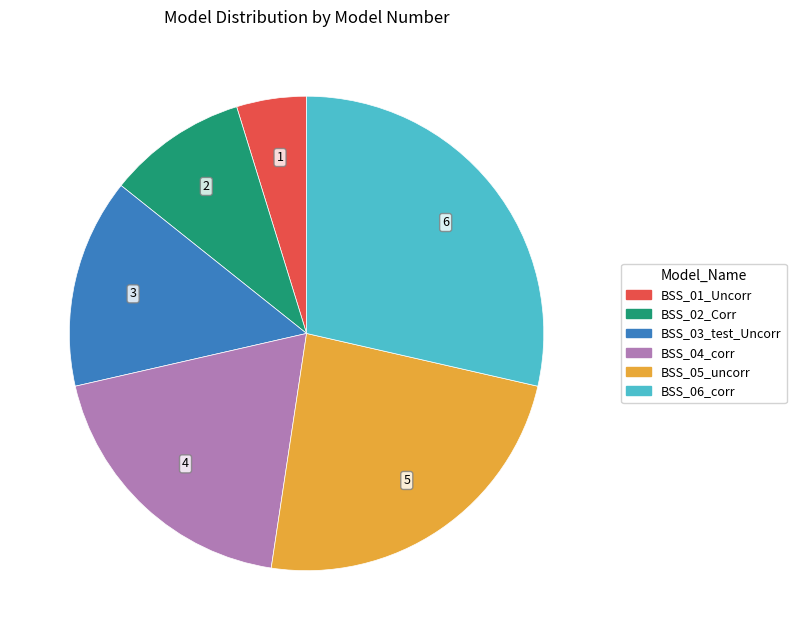

Between BSS_06_corr and BSS_02_Corr, which is larger?

BSS_06_corr